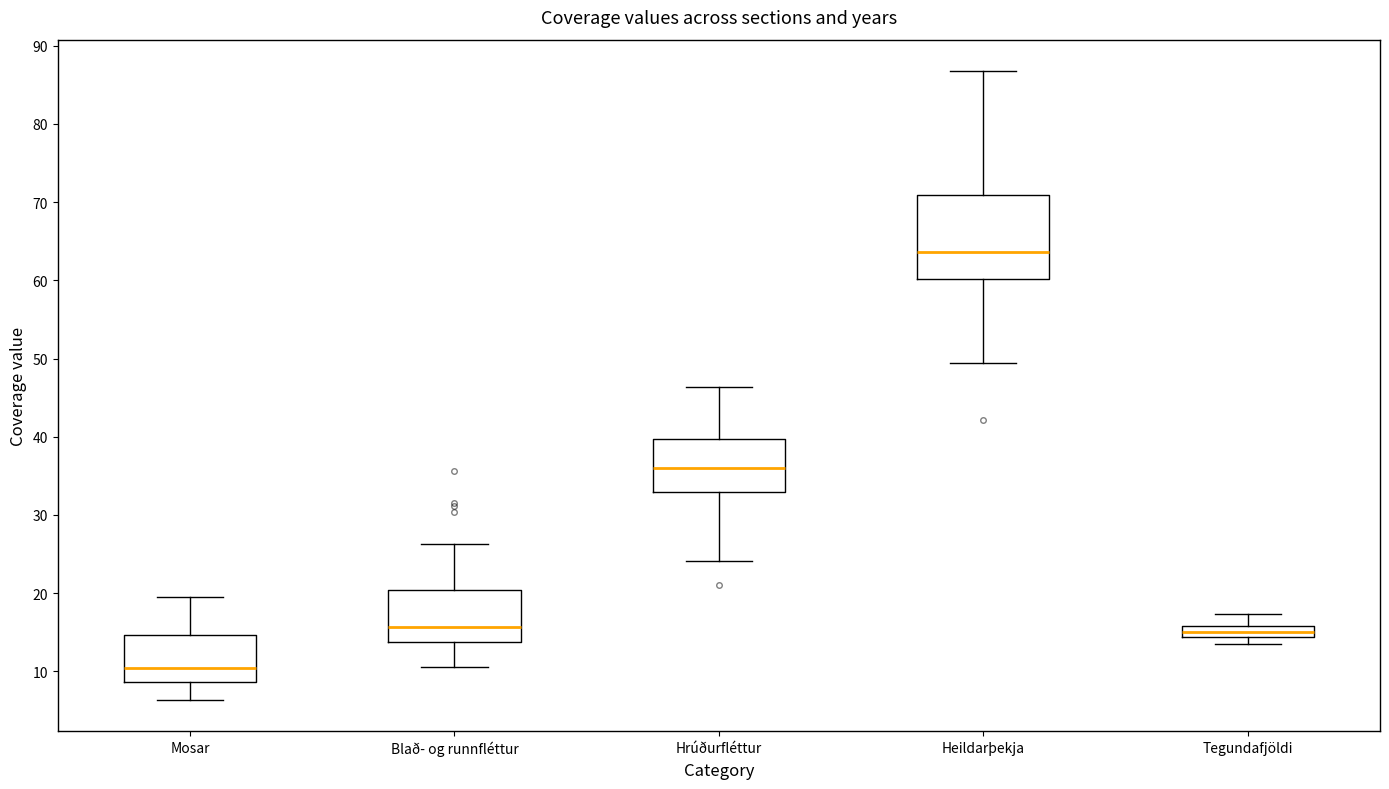

Where is the lower edge of the box for Tegundafjöldi on the y-axis? The values are not printed on the chart, so give them approximately, as read against the axis.

14